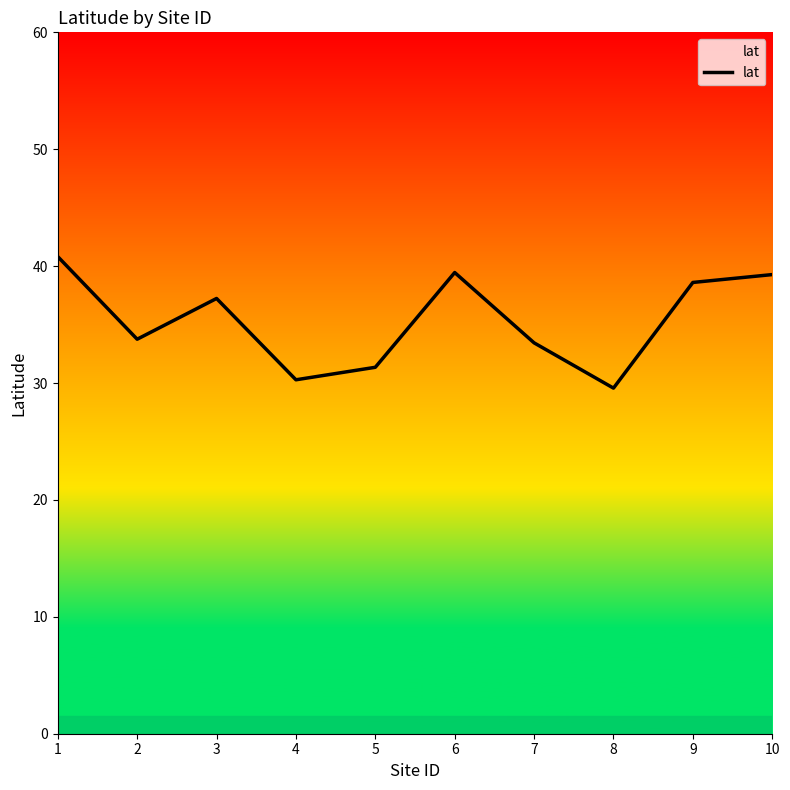

What is the change in value from 6 to 7?

-6.0